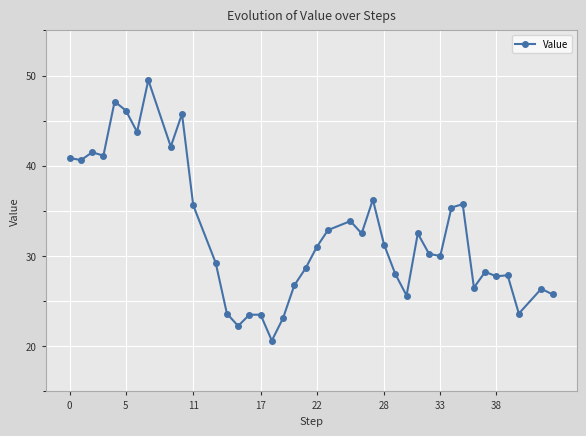

What is the difference between the second highest and second lowest values?

24.9